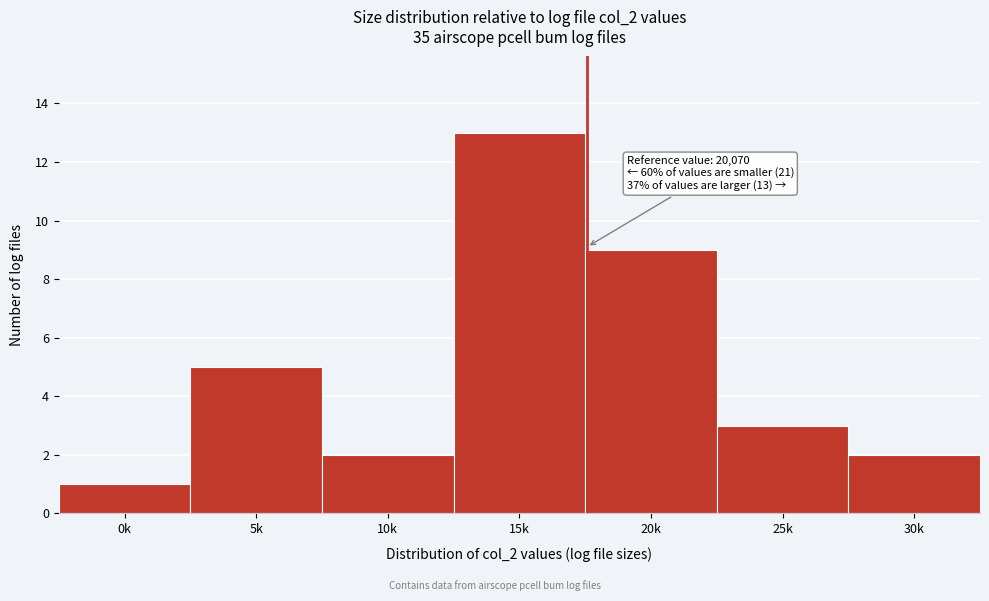

Reading left to right, transcribe all the data shown in this chart.

0k=1	5k=5	10k=2	15k=13	20k=9	25k=3	30k=2